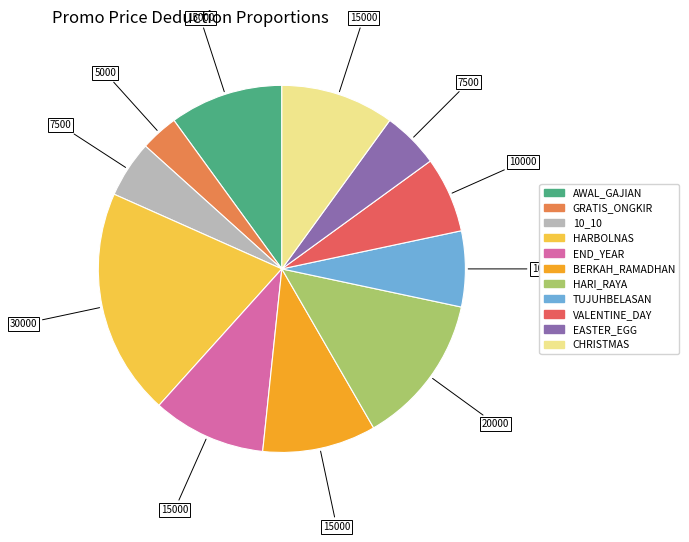

Combined, do HARBOLNAS and CHRISTMAS account for over 50%?

No